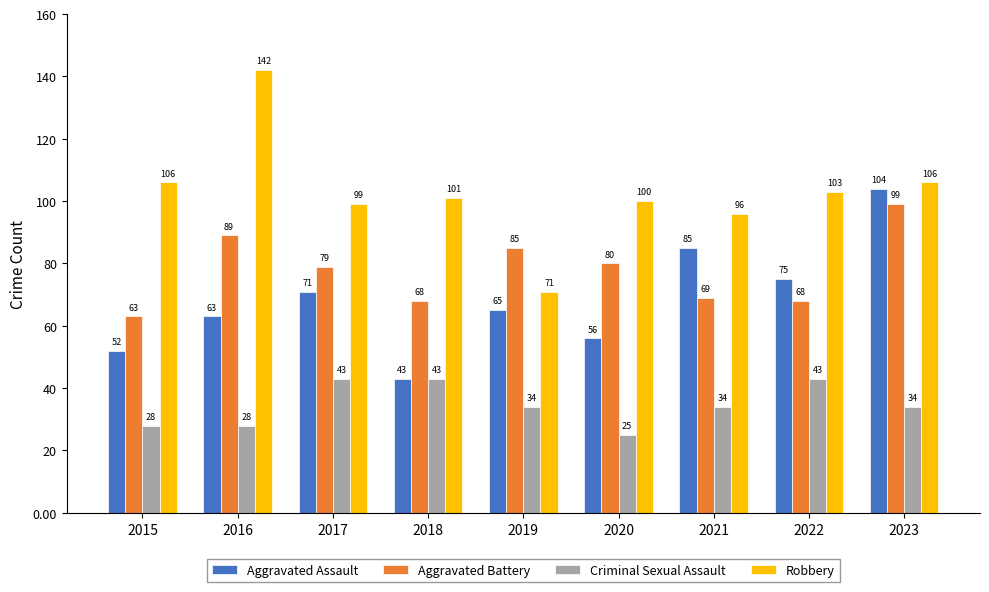

Which label corresponds to the smallest value in the chart?

2020